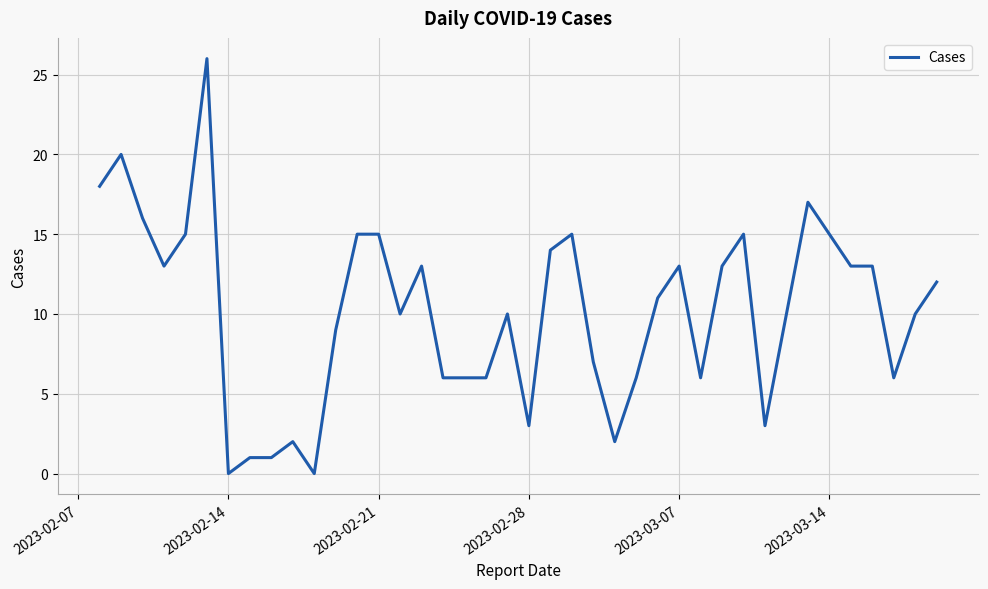

What is the maximum value shown in the chart?

26